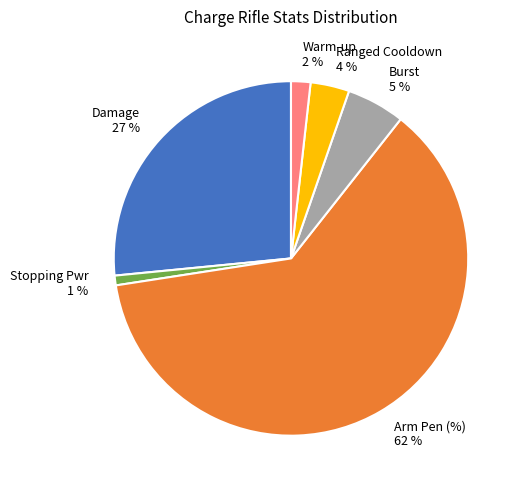

To the nearest percent, what is the combined percentage of Arm Pen (%) 62 % and Ranged Cooldown 4 %?

65%